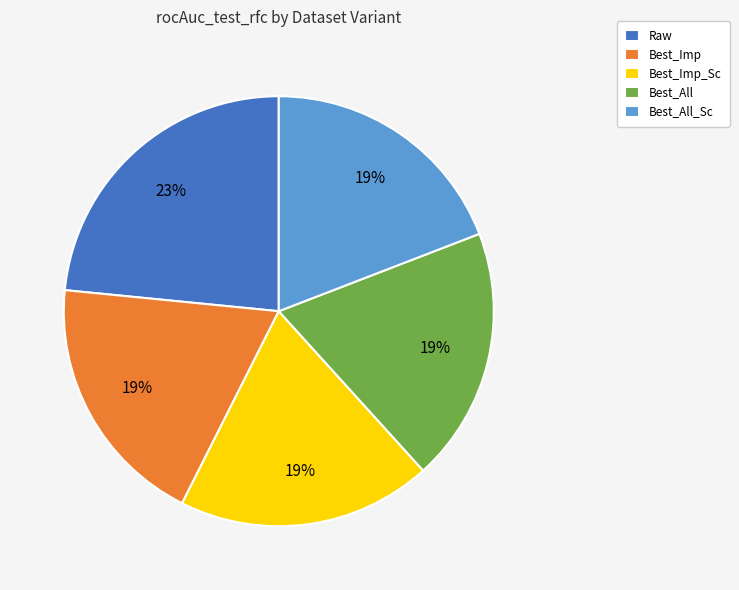

Is there a majority slice in this chart?

No